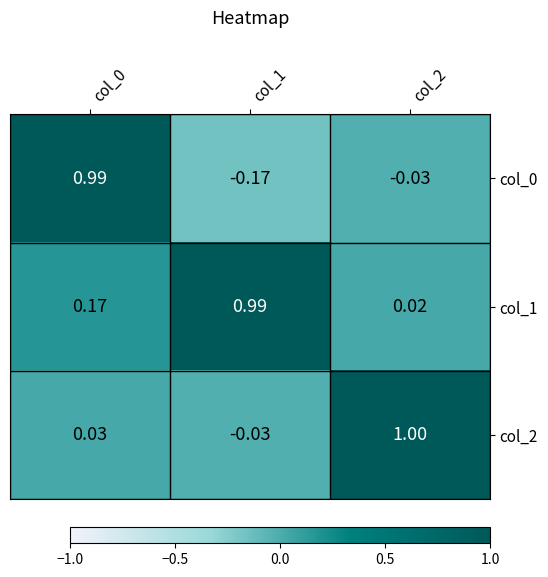

How many values in col_2 are below zero?

1